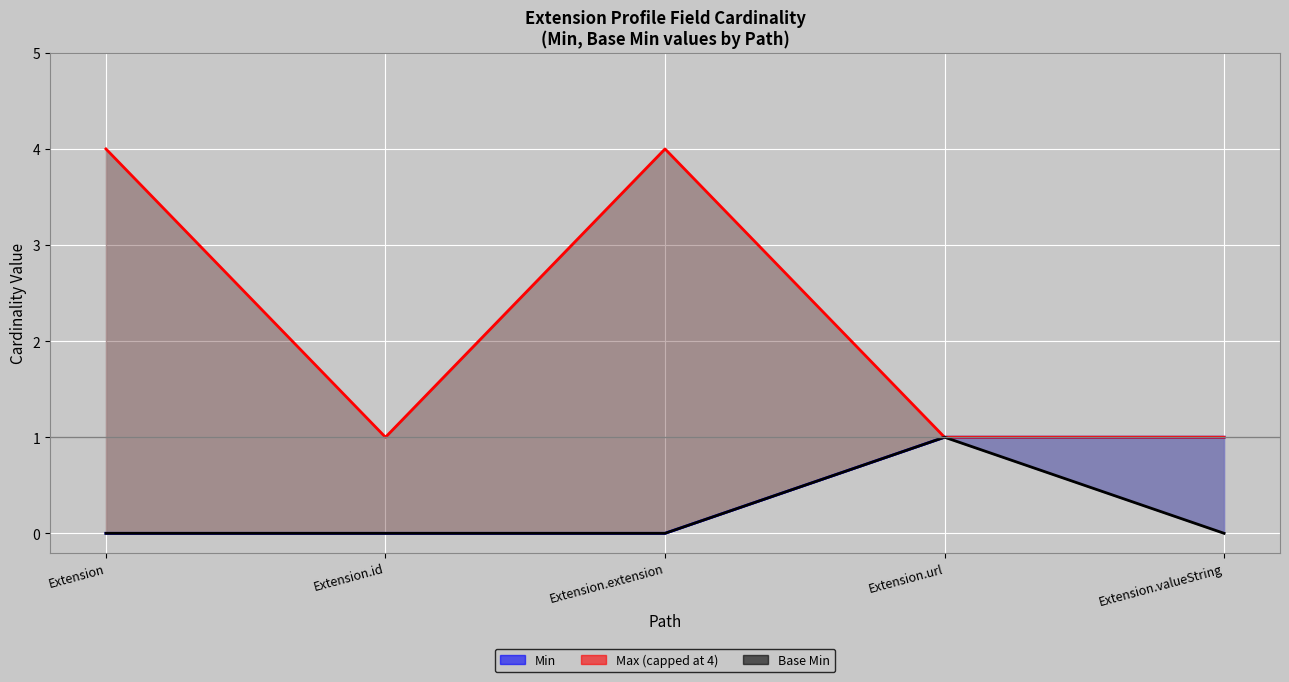

Reading left to right, what are all the values shown in this chart?

Min: 0	0	0	1	1
Max (capped at 4): 4	1	4	1	1
Base Min: 0	0	0	1	0